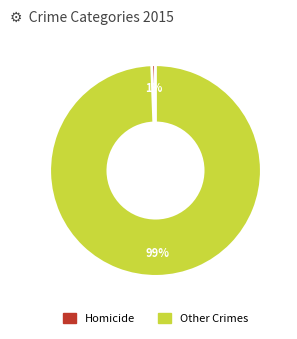

To the nearest percent, what is the average slice percentage?

50%